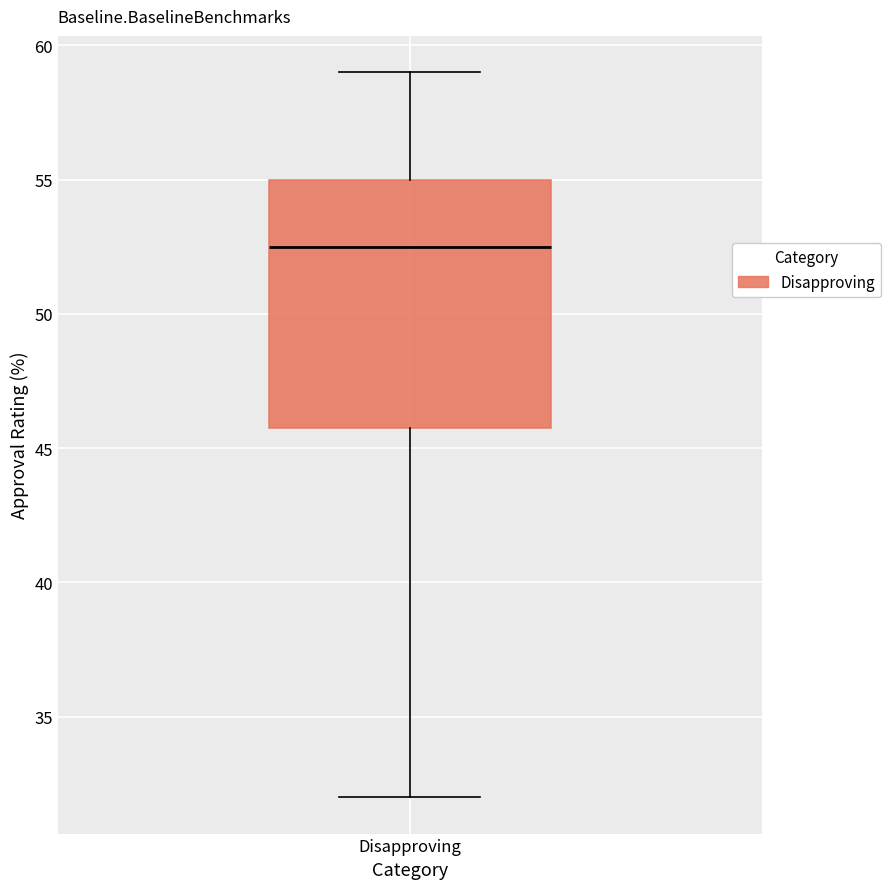

Transcribe this box plot: give where the median line is, the range the box spans, and where the two whiskers end, as read against the y-axis. The values are not printed on the chart, so give them approximately, as read against the axis.

median 52.5, box 46.0 to 55.0, whiskers 32.0 to 59.0